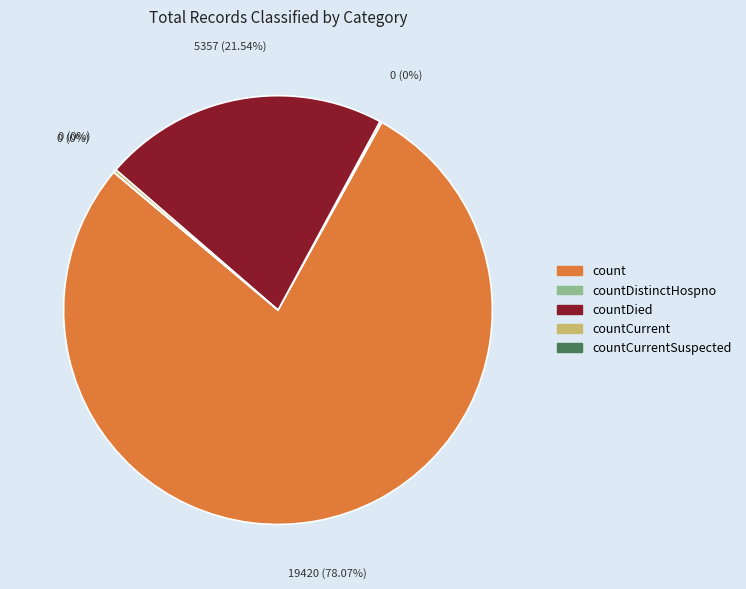

Rank the categories by value from highest to lowest.

count, countDied, countCurrent, countDistinctHospno, countCurrentSuspected